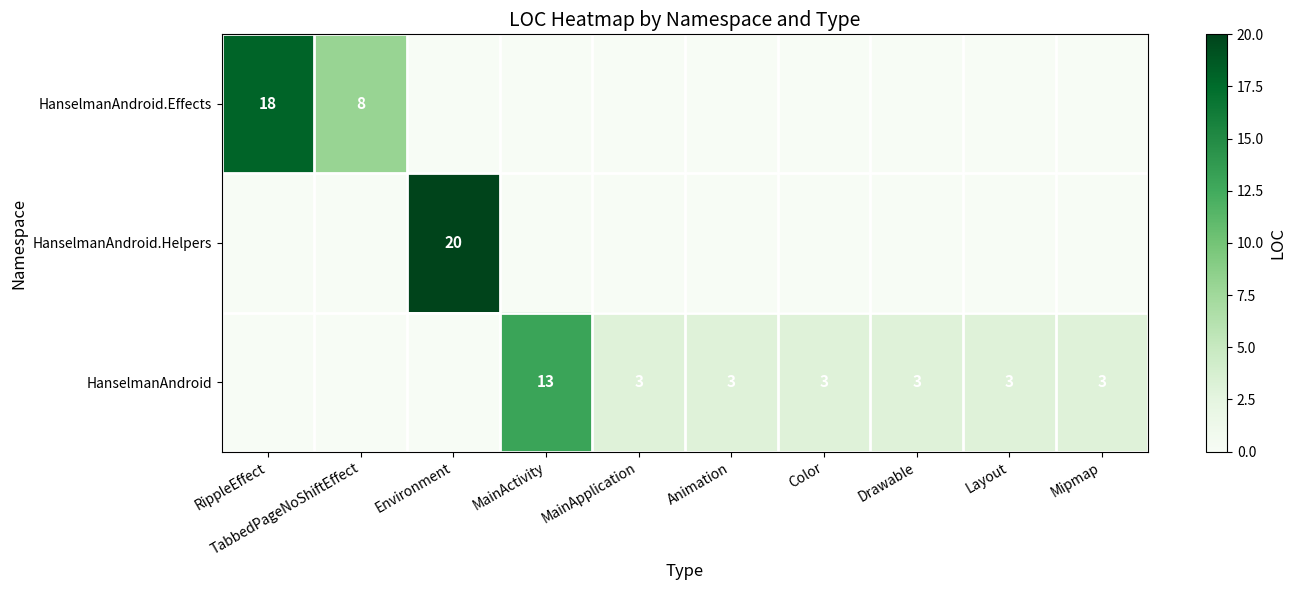

Is it true that HanselmanAndroid equals 1 at Color?

False